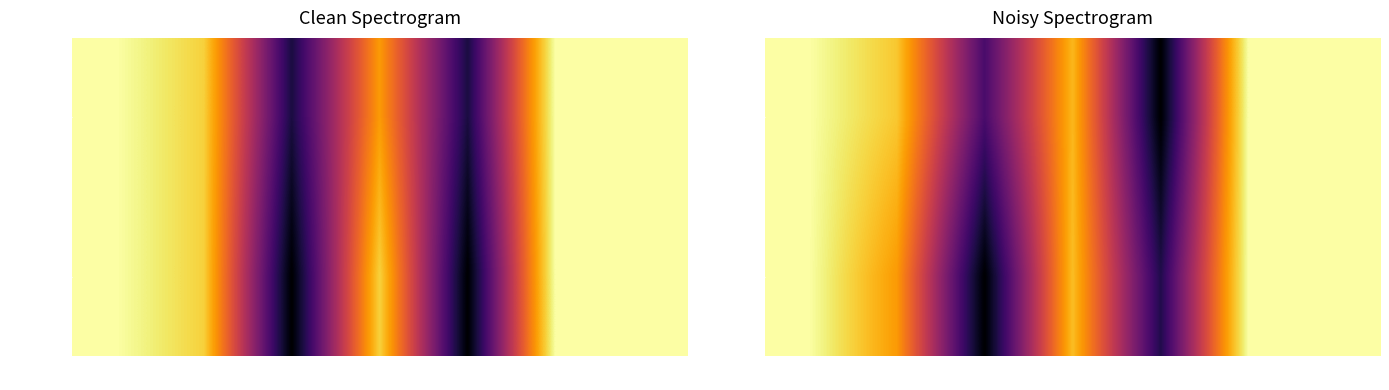

What is the difference between the maximum and minimum values in the Mode series?

1.0